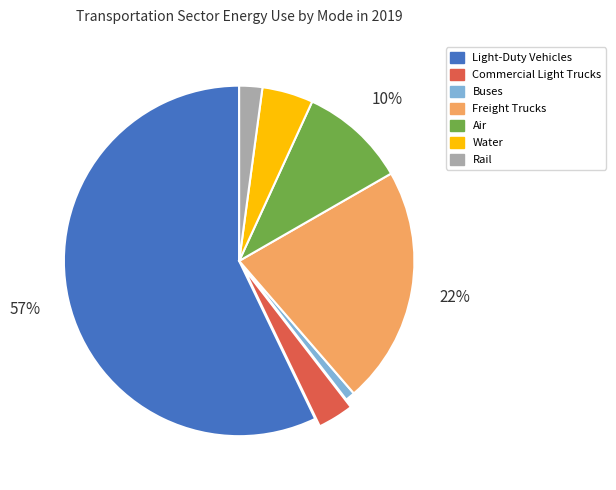

Count the number of slices in the pie.

7